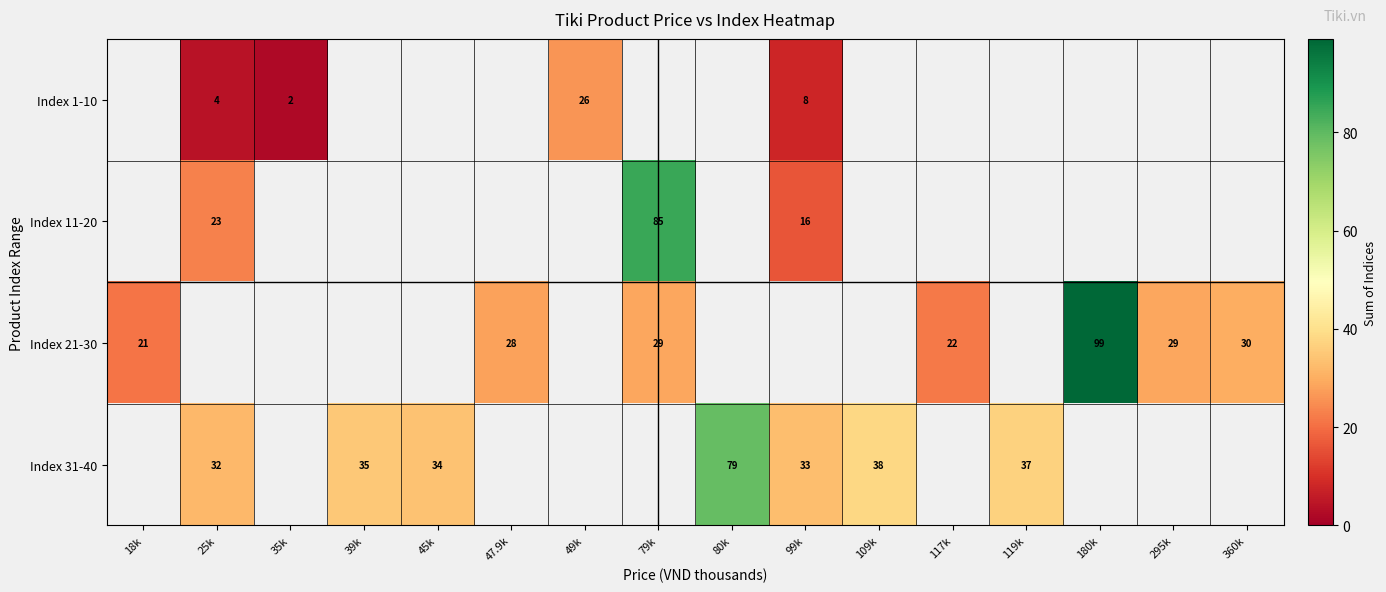

How many categories are shown in the chart?

16